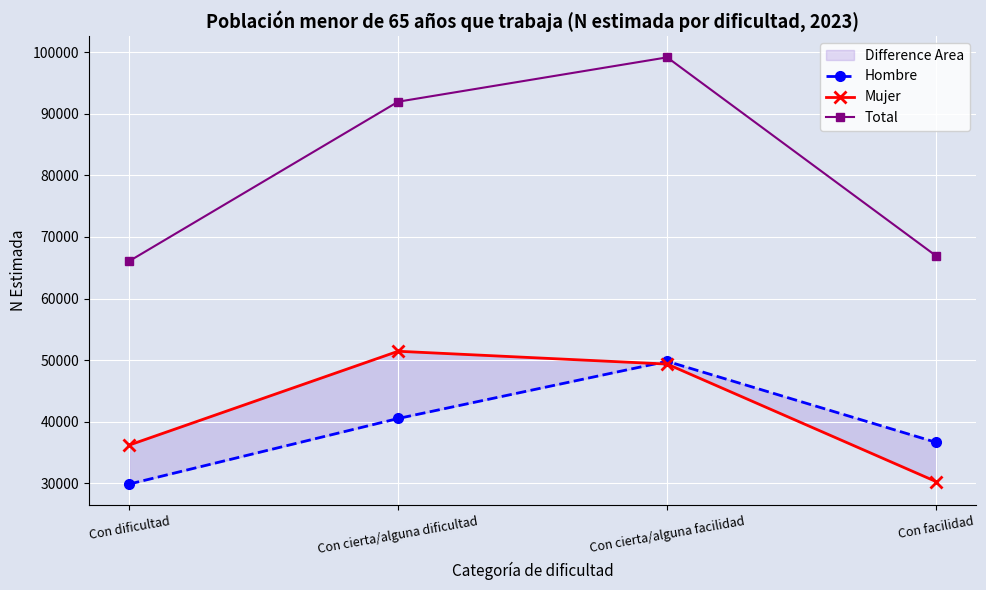

What is the sum of the Mujer values at Con dificultad and Con cierta/alguna facilidad?

85557